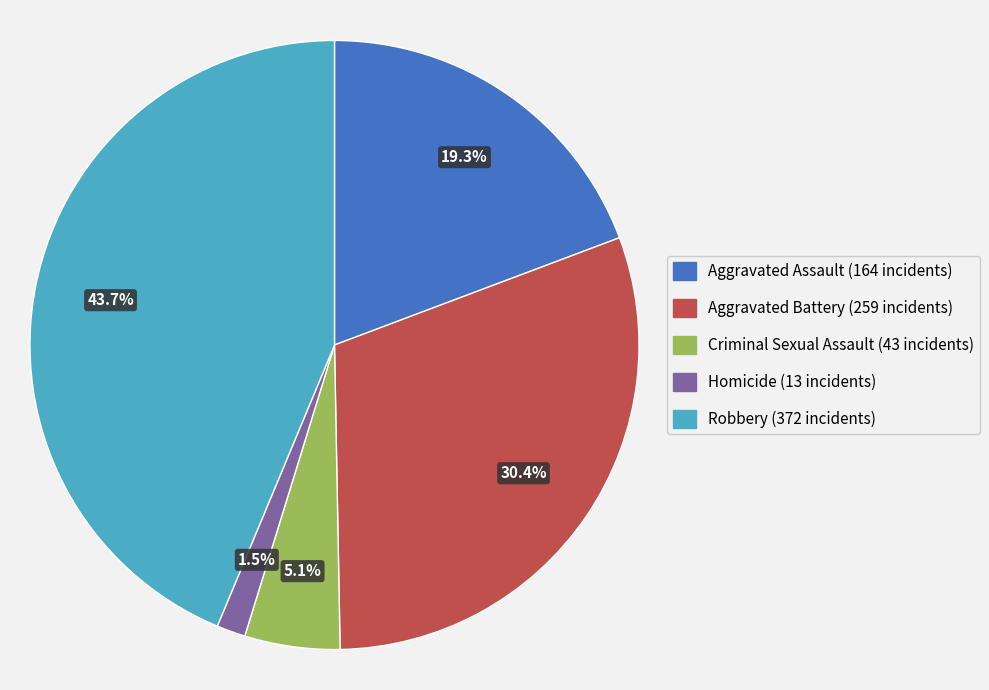

How many slices are in this pie chart?

5